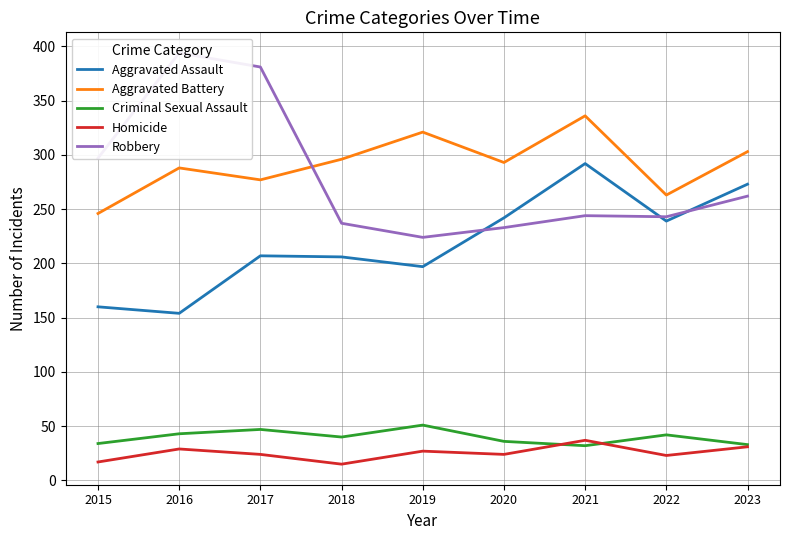

How many categories are shown in the chart?

9